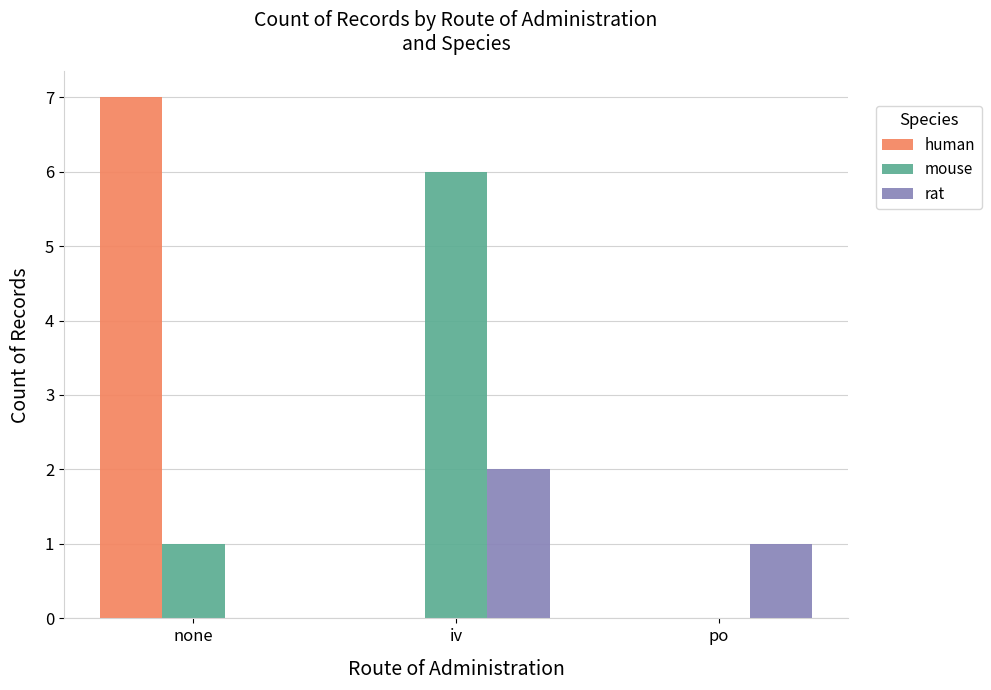

What are all the series names shown in the legend?

human, mouse, rat